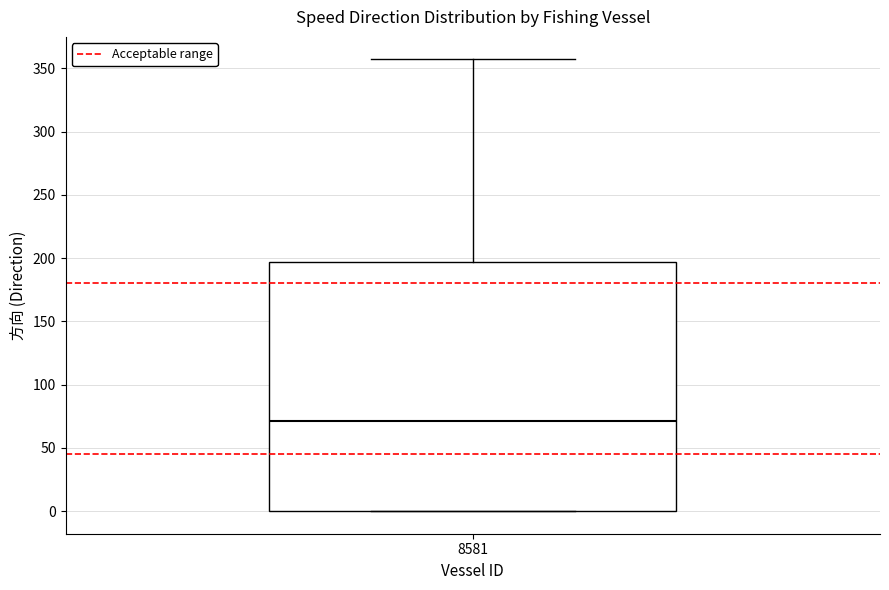

Where is the upper edge of the box at x = 8581 on the y-axis? The values are not printed on the chart, so give them approximately, as read against the axis.

195